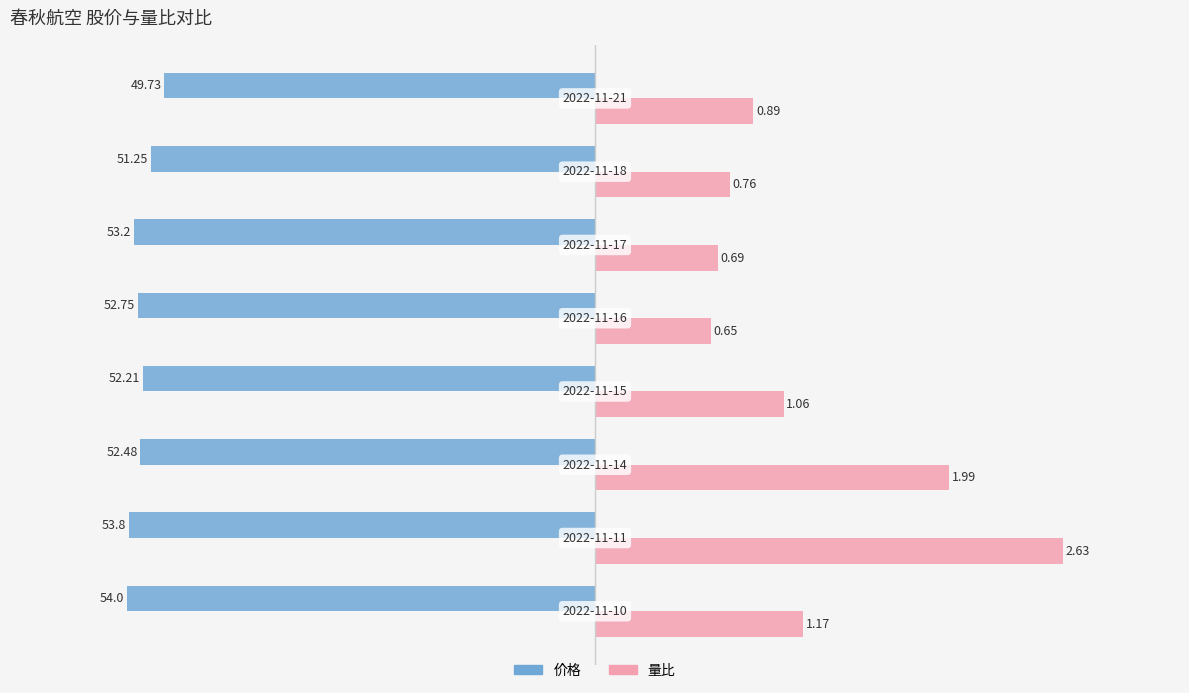

What are all the series names shown in the legend?

价格, 量比